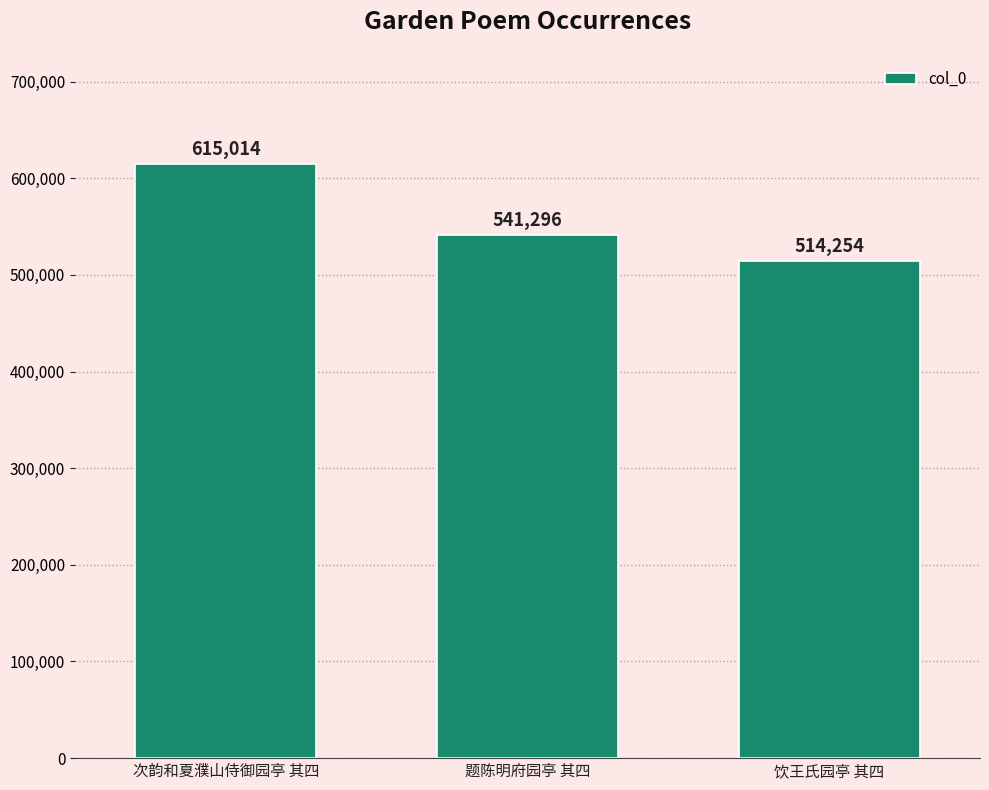

What is the difference between the maximum and second lowest values?

73718